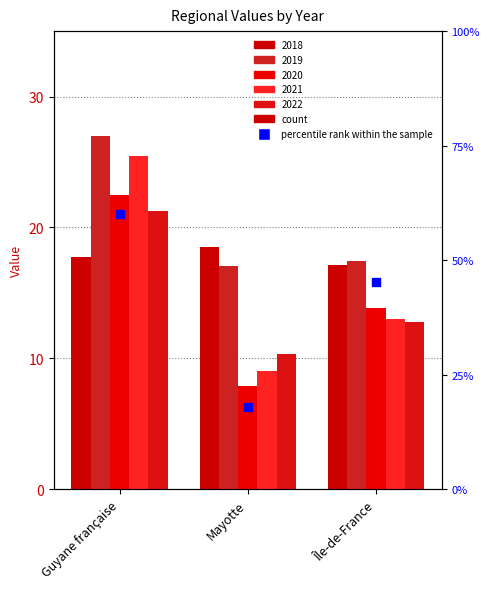

Which has a higher value, Île-de-France or Guyane française?

Guyane française